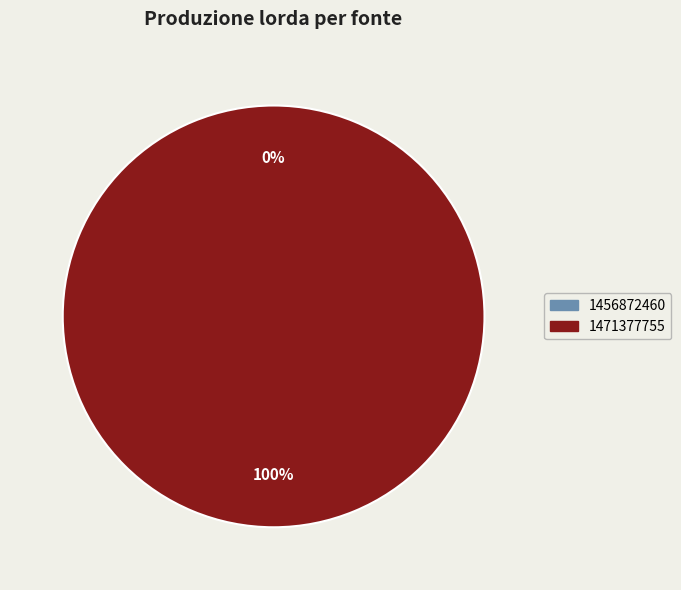

What percentage is NOT represented by 1456872460?

100.0%